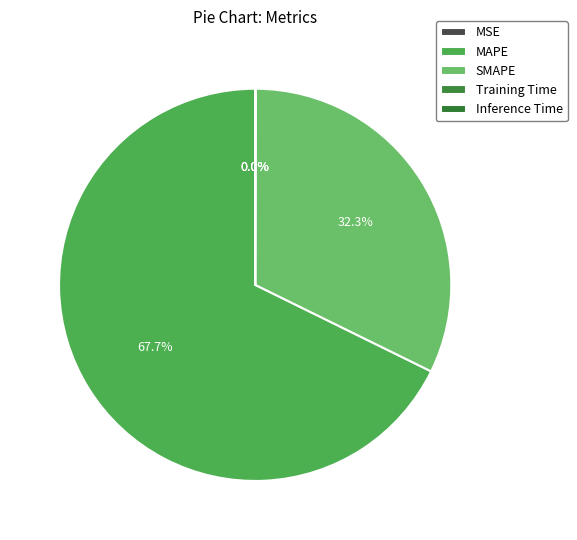

What portion of the pie excludes Training Time?

100.0%